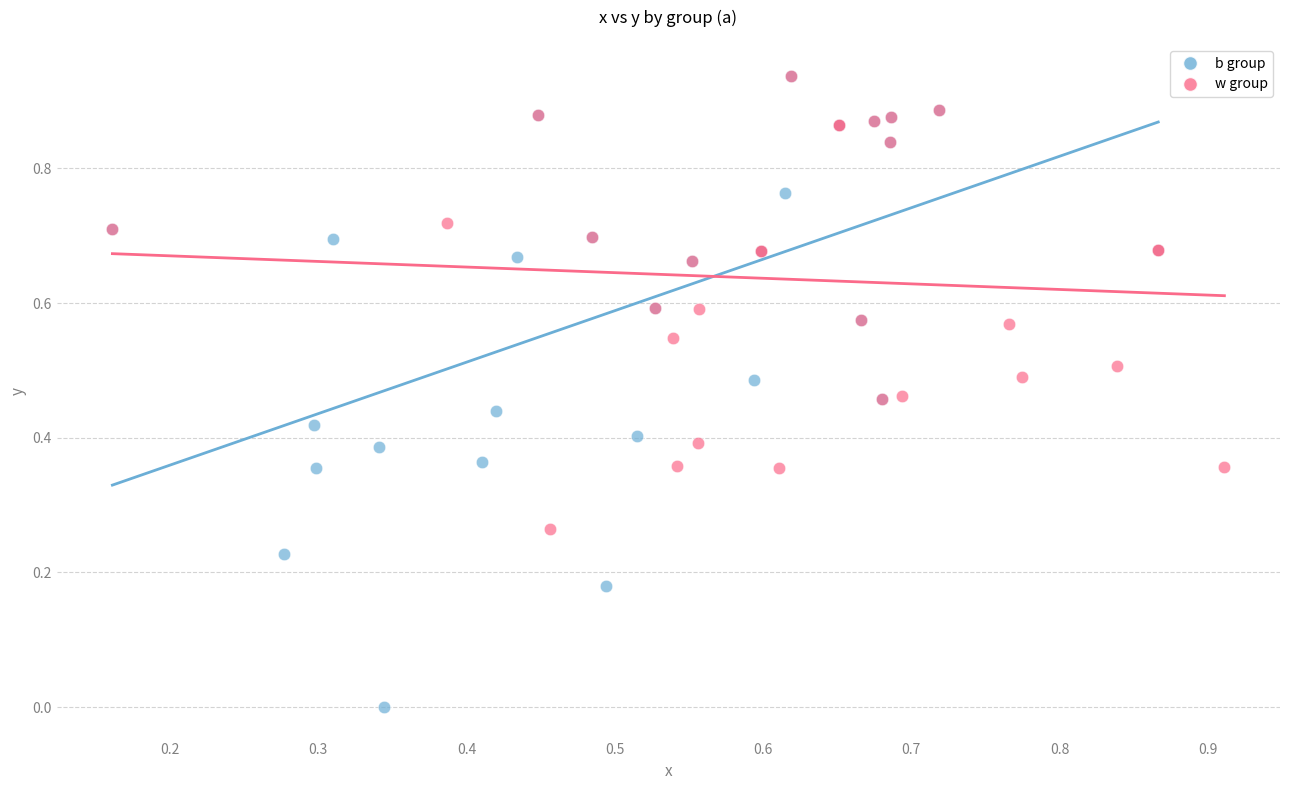

Which series reaches the minimum Y coordinate?

b group